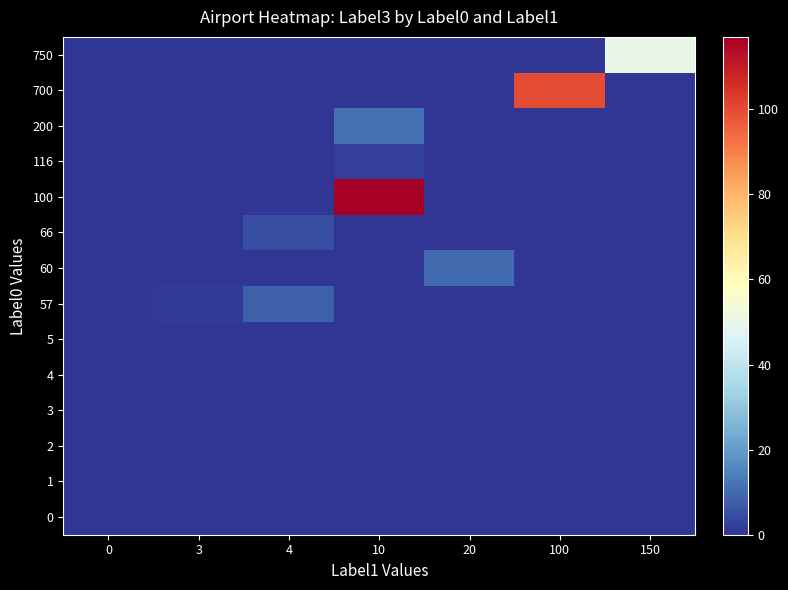

Reading left to right, what are all the values shown in this chart?

row_0: 0=0	3=0	4=0	10=0	20=0	100=0	150=50
row_1: 0=0	3=0	4=0	10=0	20=0	100=100	150=0
row_2: 0=0	3=0	4=0	10=11	20=0	100=0	150=0
row_3: 0=0	3=0	4=0	10=2	20=0	100=0	150=0
row_4: 0=0	3=0	4=0	10=117	20=0	100=0	150=0
row_5: 0=0	3=0	4=5	10=0	20=0	100=0	150=0
row_6: 0=0	3=0	4=0	10=0	20=10	100=0	150=0
row_7: 0=0	3=1	4=8	10=0	20=0	100=0	150=0
row_8: 0=0	3=0	4=0	10=0	20=0	100=0	150=0
row_9: 0=0	3=0	4=0	10=0	20=0	100=0	150=0
row_10: 0=0	3=0	4=0	10=0	20=0	100=0	150=0
row_11: 0=0	3=0	4=0	10=0	20=0	100=0	150=0
row_12: 0=0	3=0	4=0	10=0	20=0	100=0	150=0
row_13: 0=0	3=0	4=0	10=0	20=0	100=0	150=0